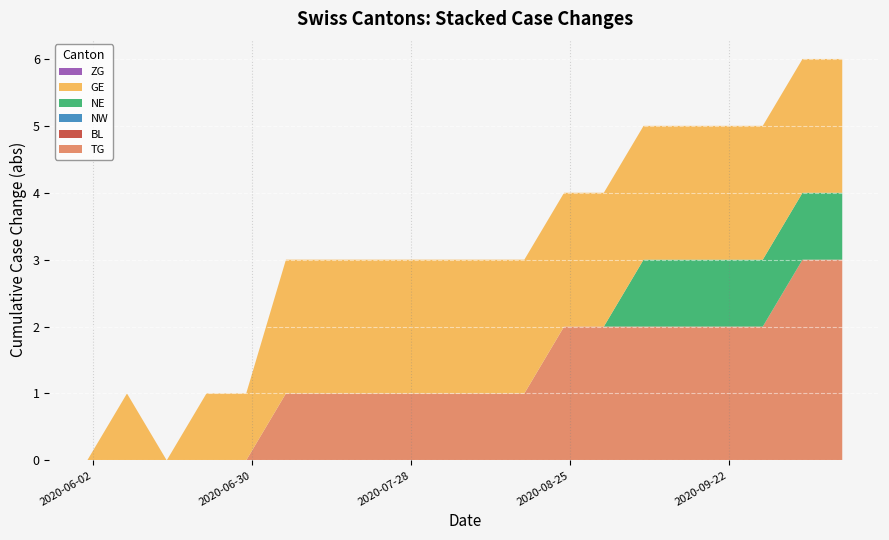

Reading left to right, extract all data points from this chart.

TG: 0=0	1=0	2=0	3=0	4=0	5=1	6=1	7=1	8=1	9=1	10=1	11=1	12=2	13=2	14=2	15=2	16=2	17=2	18=3	19=3
BL: 0=0	1=0	2=0	3=0	4=0	5=0	6=0	7=0	8=0	9=0	10=0	11=0	12=0	13=0	14=0	15=0	16=0	17=0	18=0	19=0
NW: 0=0	1=0	2=0	3=0	4=0	5=0	6=0	7=0	8=0	9=0	10=0	11=0	12=0	13=0	14=0	15=0	16=0	17=0	18=0	19=0
NE: 0=0	1=0	2=0	3=0	4=0	5=0	6=0	7=0	8=0	9=0	10=0	11=0	12=0	13=0	14=1	15=1	16=1	17=1	18=1	19=1
GE: 0=0	1=1	2=0	3=1	4=1	5=2	6=2	7=2	8=2	9=2	10=2	11=2	12=2	13=2	14=2	15=2	16=2	17=2	18=2	19=2
ZG: 0=0	1=0	2=0	3=0	4=0	5=0	6=0	7=0	8=0	9=0	10=0	11=0	12=0	13=0	14=0	15=0	16=0	17=0	18=0	19=0